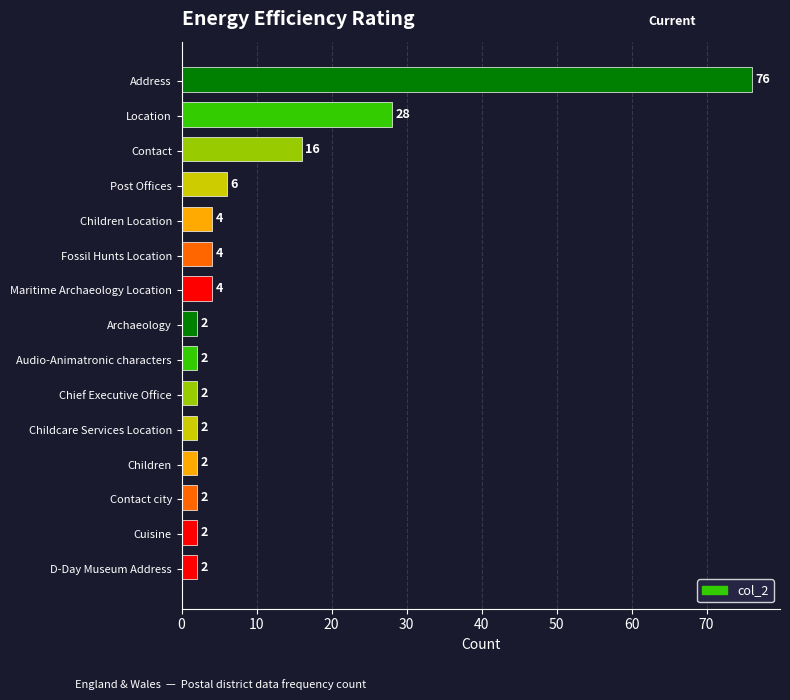

How many series are shown in this chart?

1